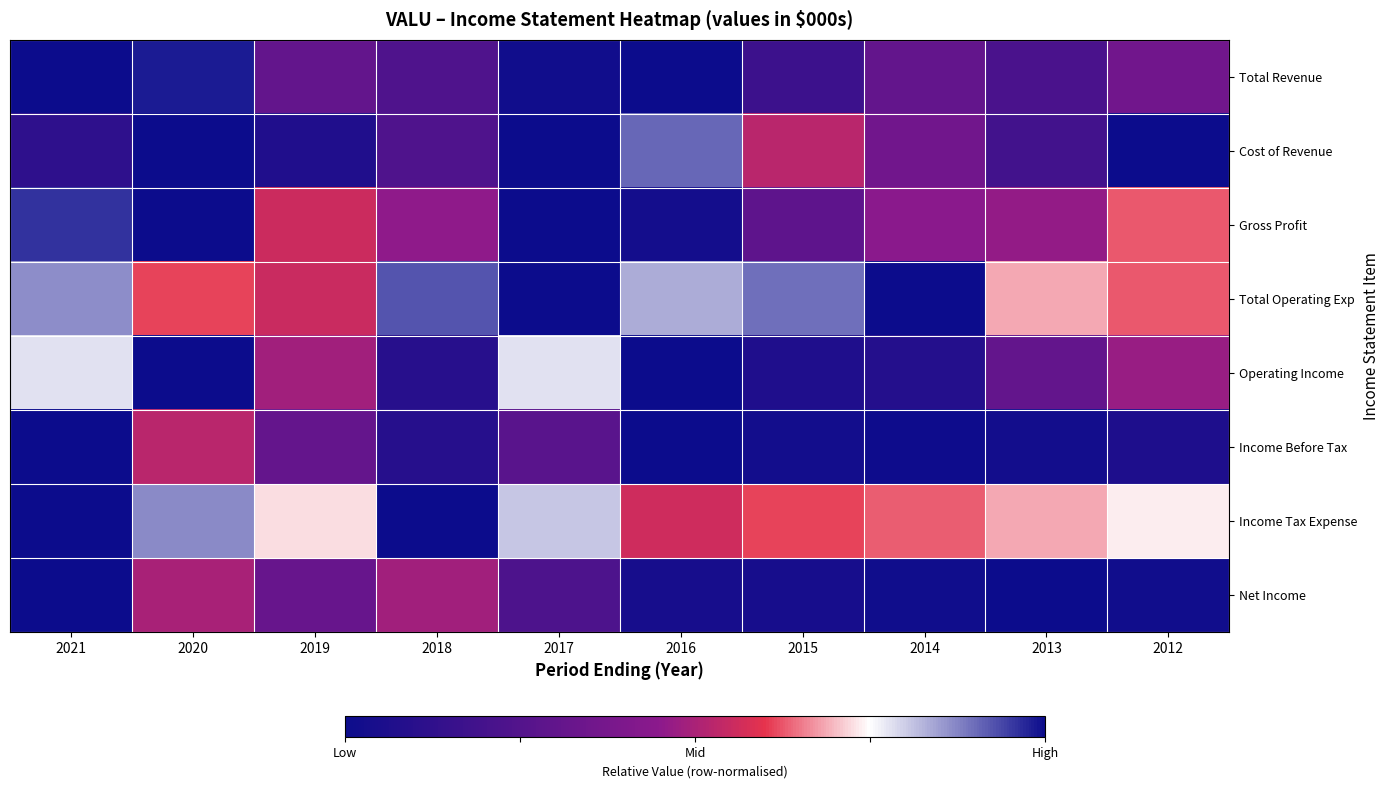

What is the difference between the highest and lowest values at 2016?

0.9